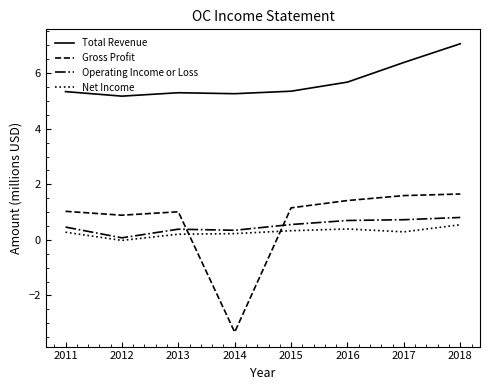

What is the minimum value shown in the chart?

-3.3